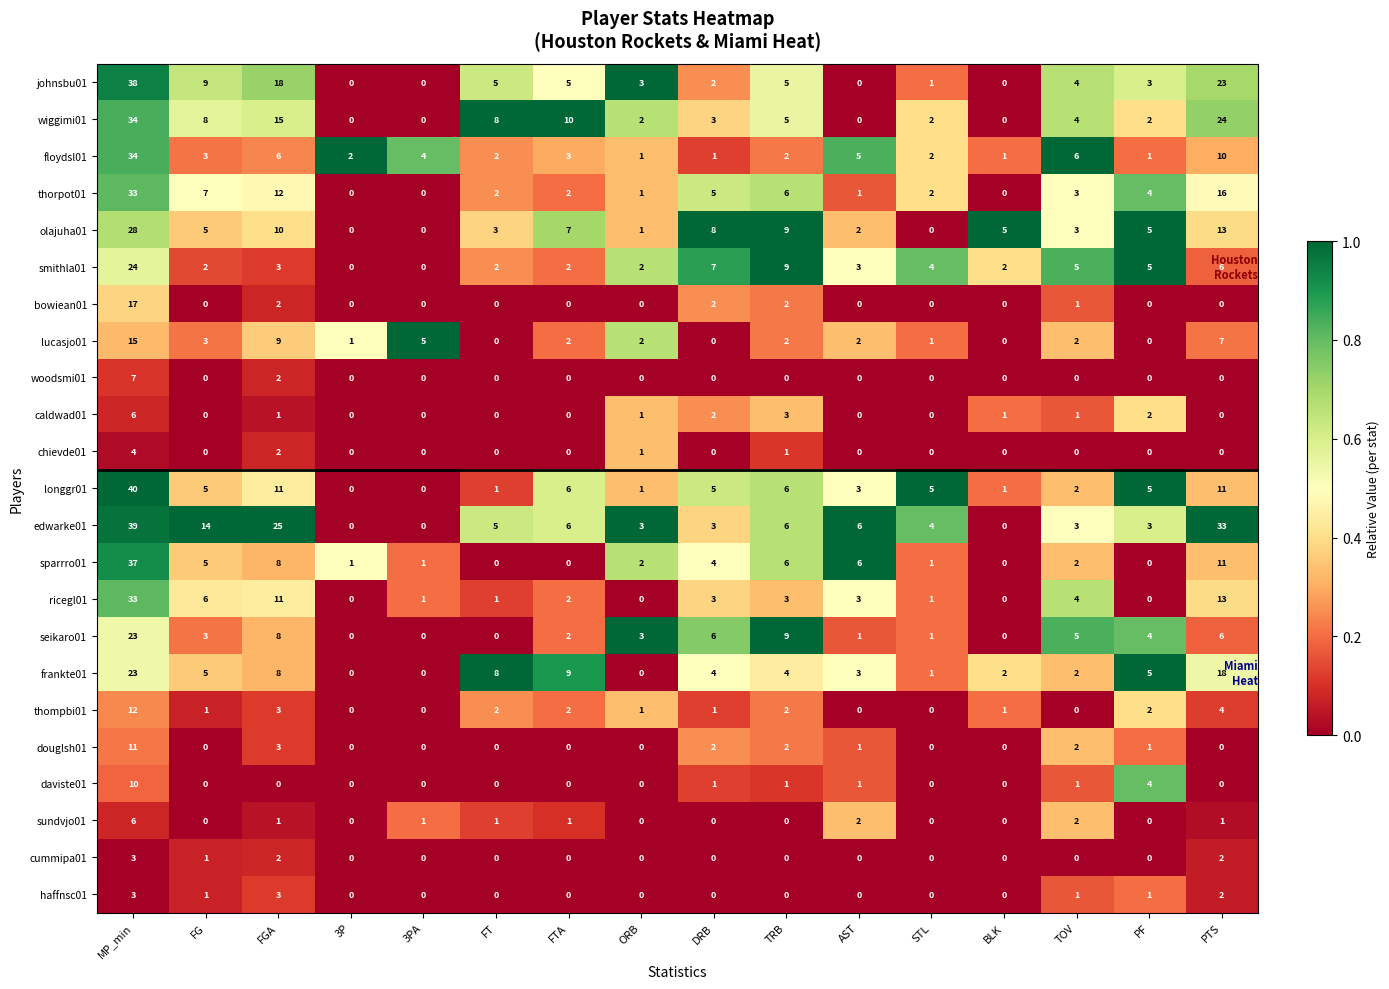

How many data points in seikaro01 are less than 3?

7